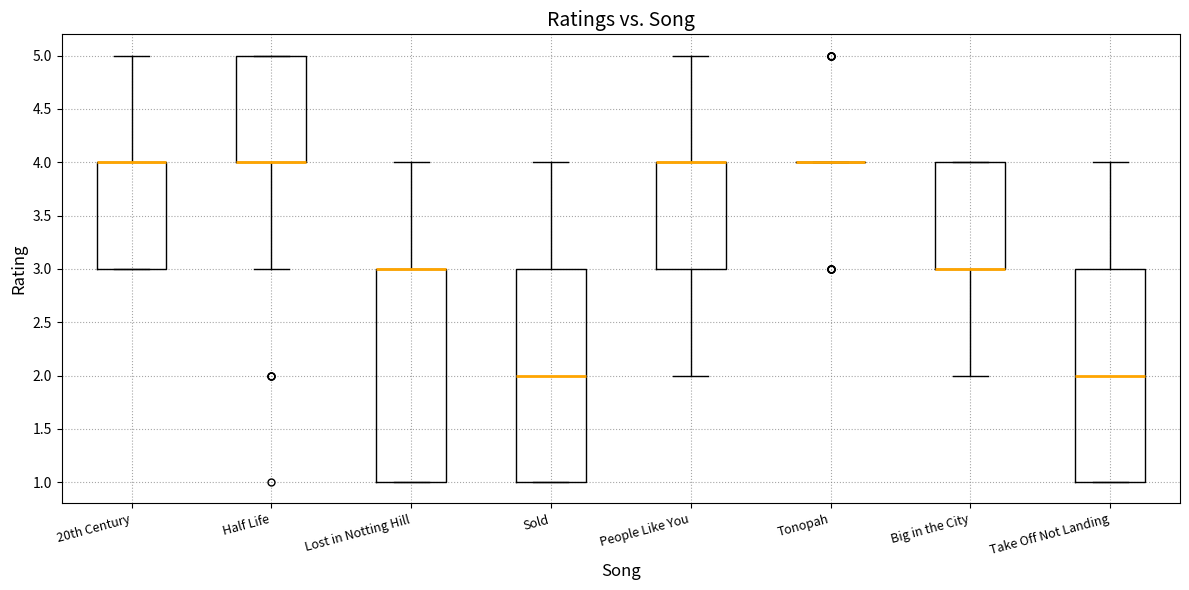

Reading left to right, transcribe this box plot: for each box, give where its median line is, the range the box spans, and where its two whiskers end, as read against the y-axis. The values are not printed on the chart, so give them approximately, as read against the axis.

20th Century: median 4 (drawn on the box's upper edge), box 3 to 4, whiskers 3 to 5
Half Life: median 4 (drawn on the box's lower edge), box 4 to 5, whiskers 3 to 5
Lost in Notting Hill: median 3 (drawn on the box's upper edge), box 1 to 3, whiskers 1 to 4
Sold: median 2, box 1 to 3, whiskers 1 to 4
People Like You: median 4 (drawn on the box's upper edge), box 3 to 4, whiskers 2 to 5
Tonopah: box collapsed to a line at 4, whiskers 4 to 4
Big in the City: median 3 (drawn on the box's lower edge), box 3 to 4, whiskers 2 to 4
Take Off Not Landing: median 2, box 1 to 3, whiskers 1 to 4